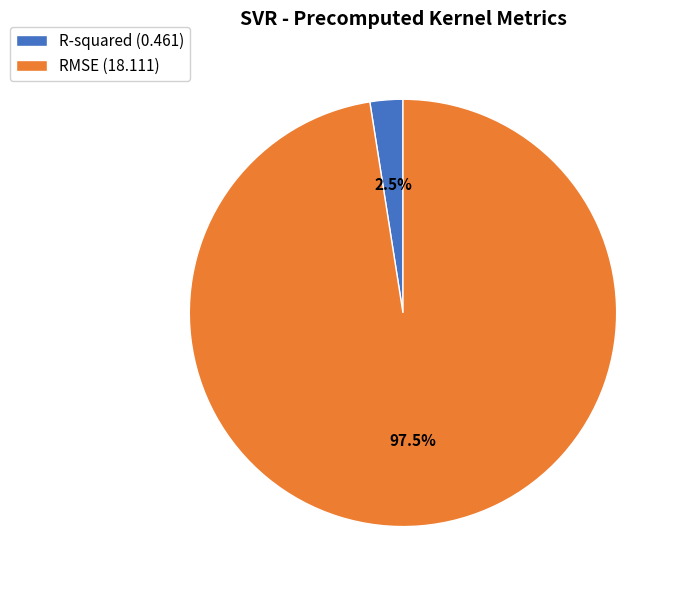

To the nearest percent, what is the difference between the largest and smallest slice percentages?

95%